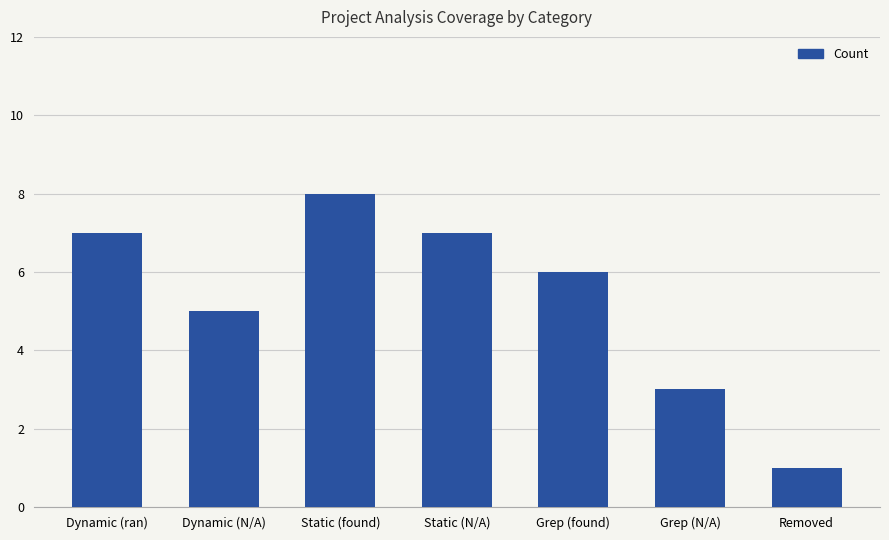

What position from the left is Dynamic (ran)?

1